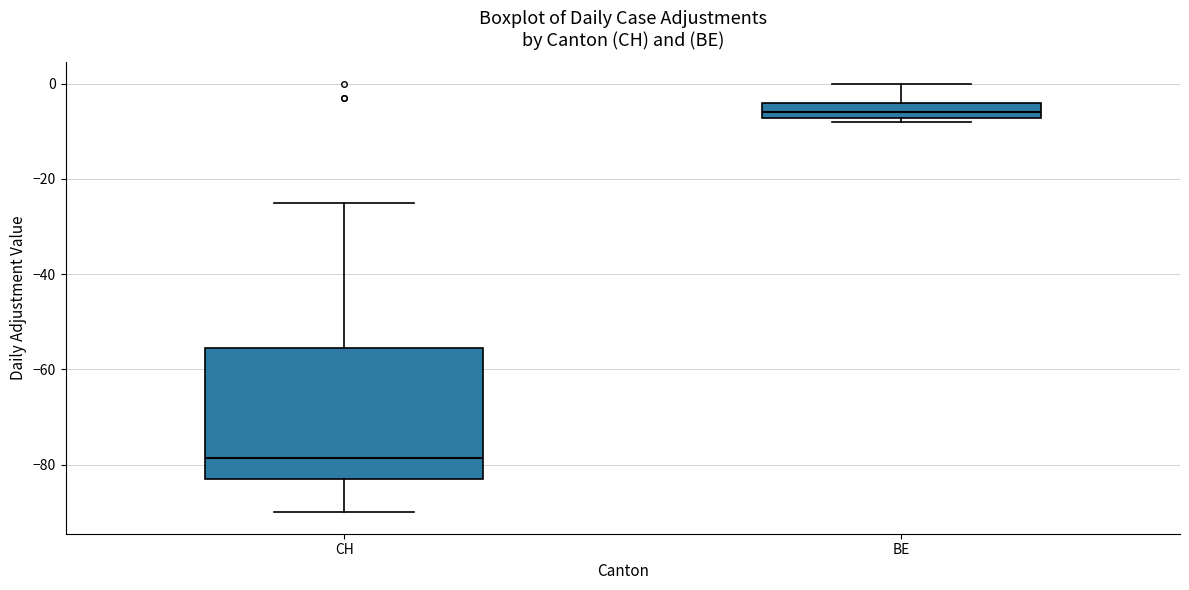

Reading left to right, read every box against the y-axis: the position of its median line, the range the box covers, and the ends of its whiskers. The values are not printed on the chart, so give them approximately, as read against the axis.

CH: median -78, box -82 to -56, whiskers -90 to -24
BE: median -6, box -8 to -4, whiskers -8 (just below the box's lower edge) to 0